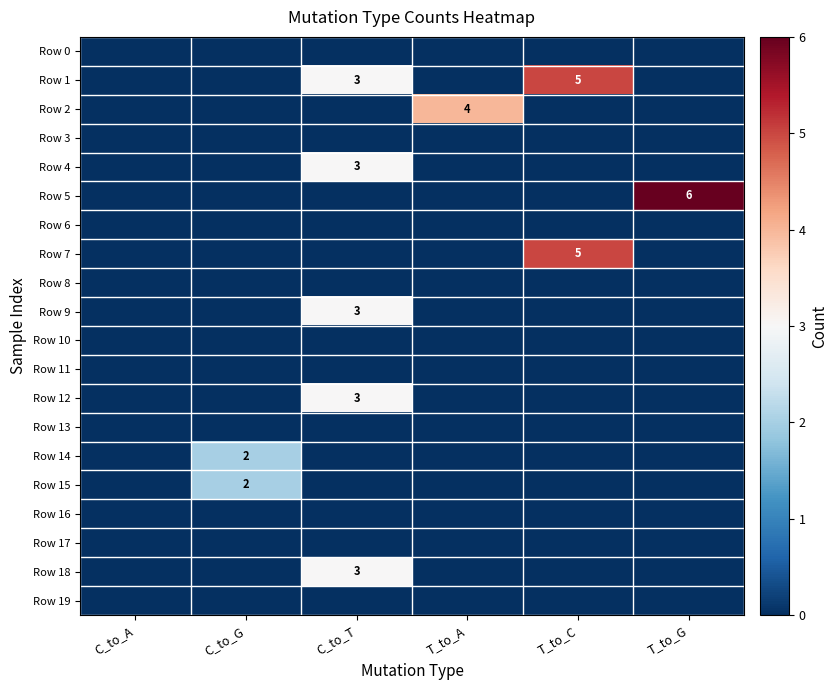

The Row 13 series shows 0 at C_to_A. True or false?

True